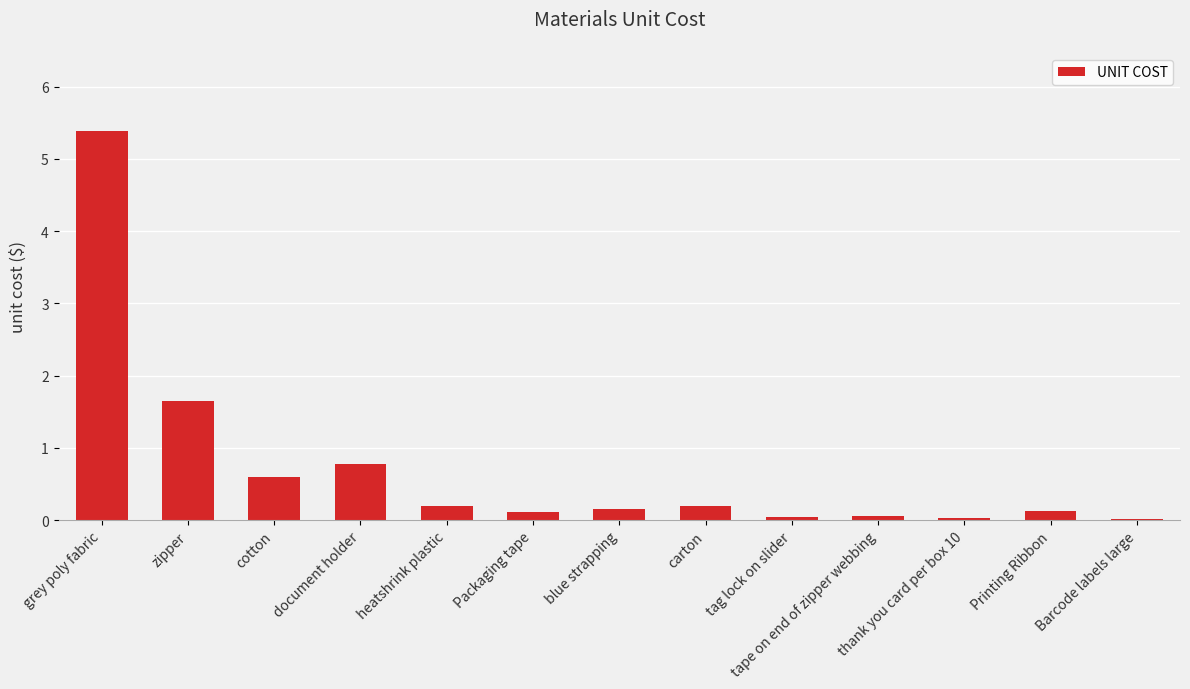

Where is the data nearest to the value 2?

zipper